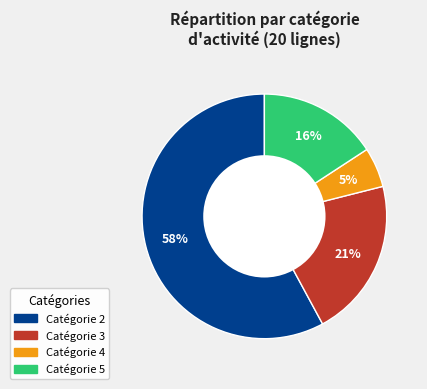

To the nearest percent, what portion does Catégorie 3 represent?

21%